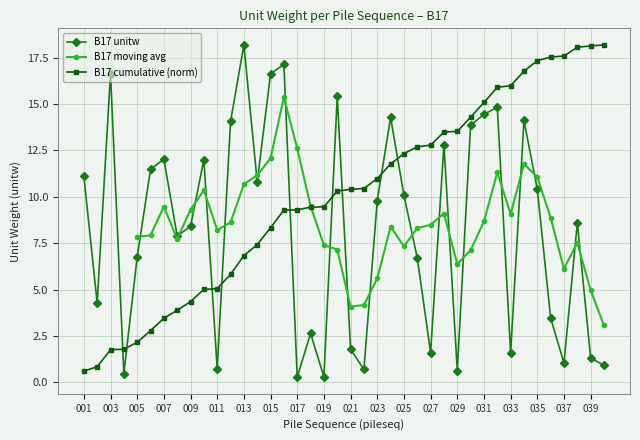

Rank the categories by value from lowest to highest.

017, 019, 004, 029, 022, 011, 040, 037, 039, 033, 027, 021, 018, 036, 002, 026, 005, 008, 009, 038, 023, 025, 035, 014, 001, 006, 010, 007, 028, 030, 012, 034, 024, 031, 032, 020, 015, 003, 016, 013